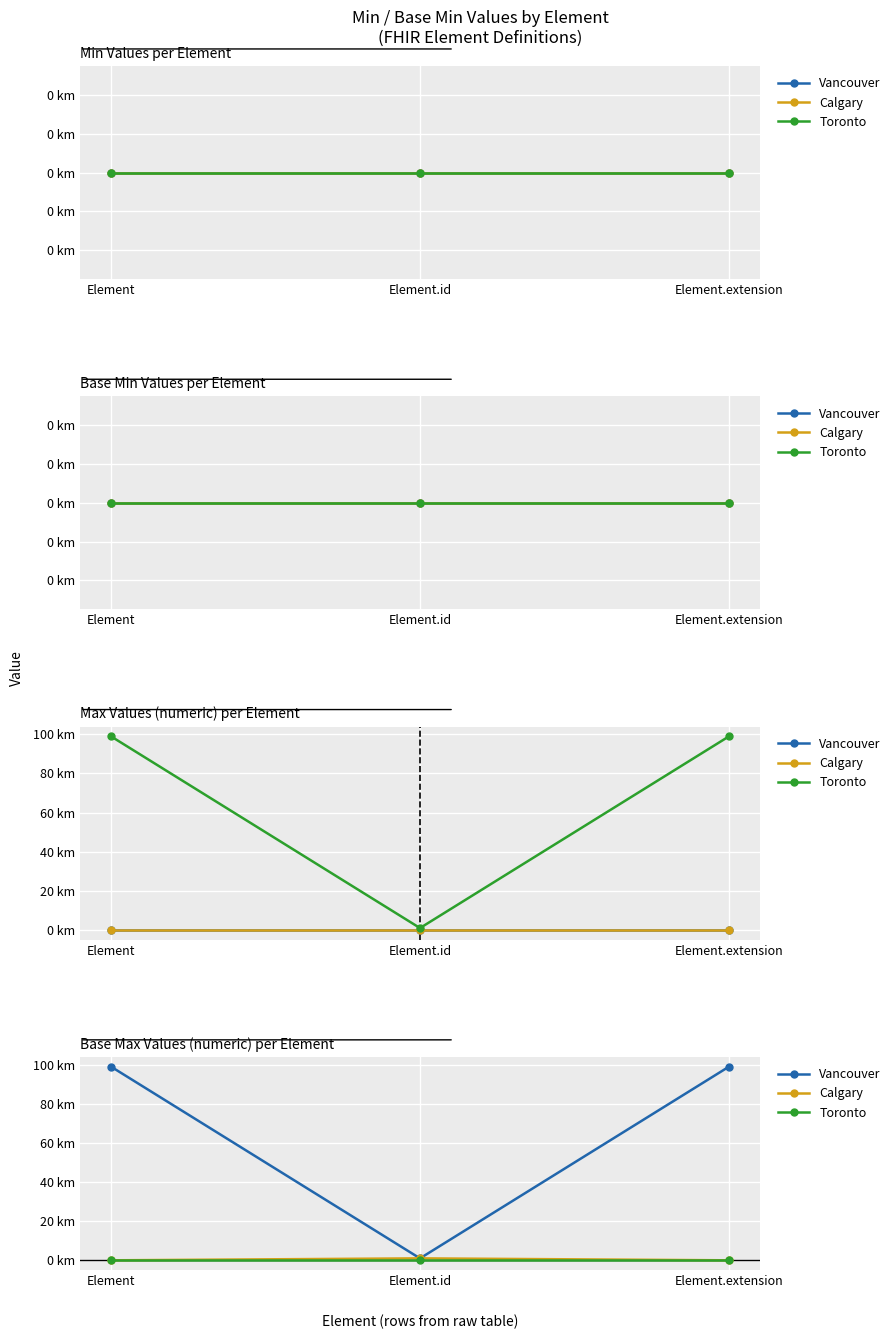

Which series has the widest spread of values?

Vancouver